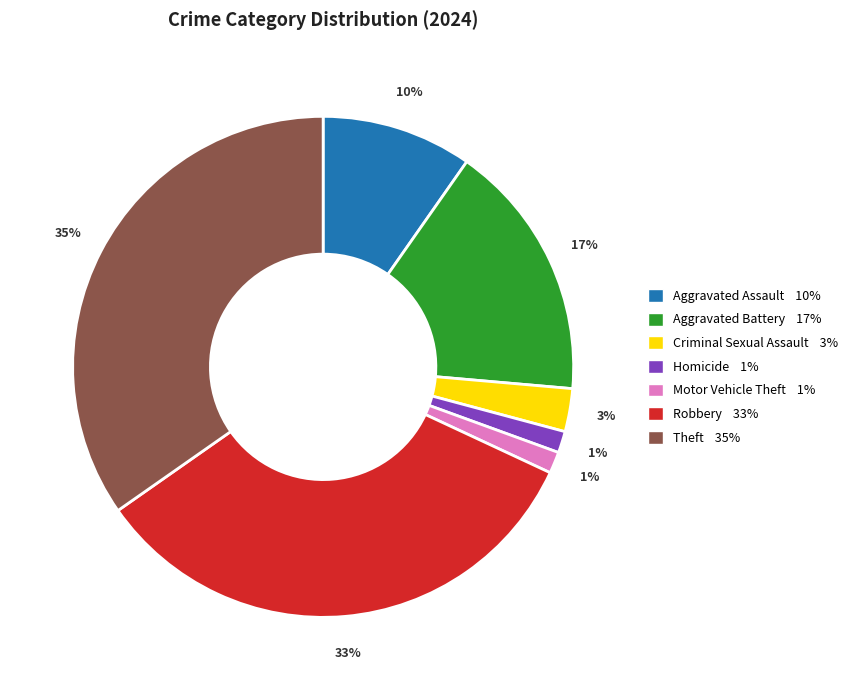

To the nearest percent, what is the average slice percentage?

14%